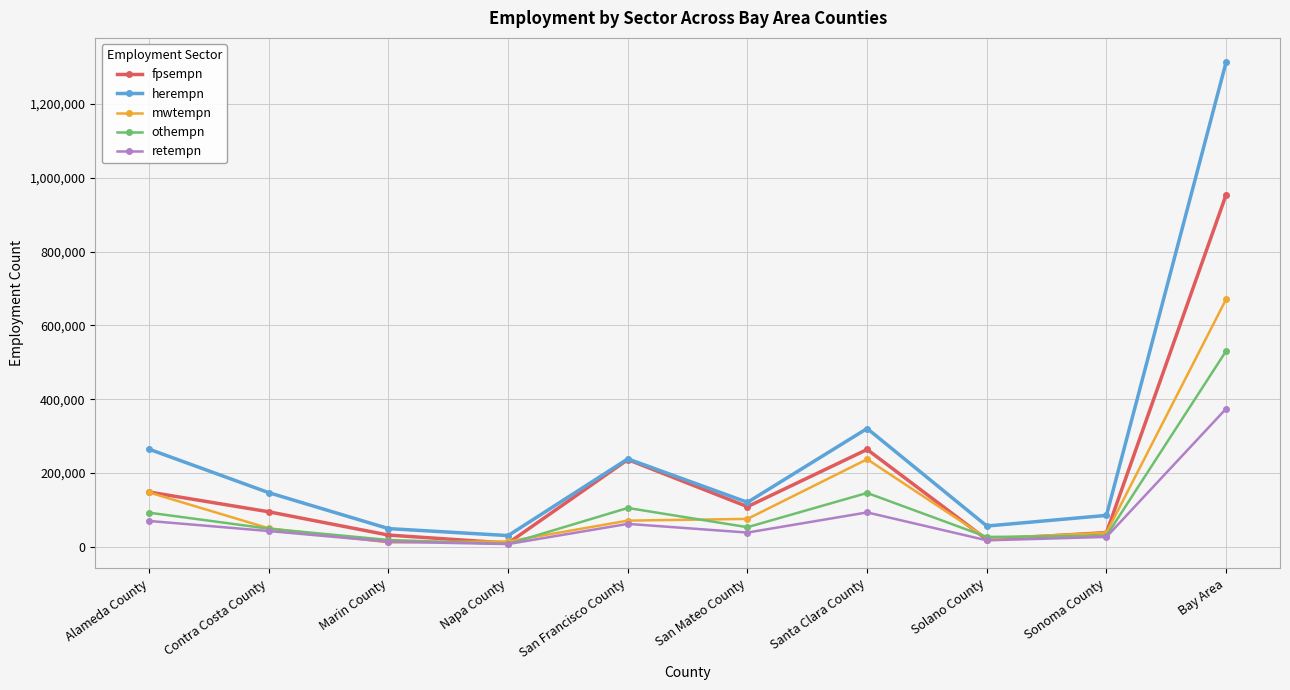

The fpsempn series shows 148656 at Alameda County. True or false?

True